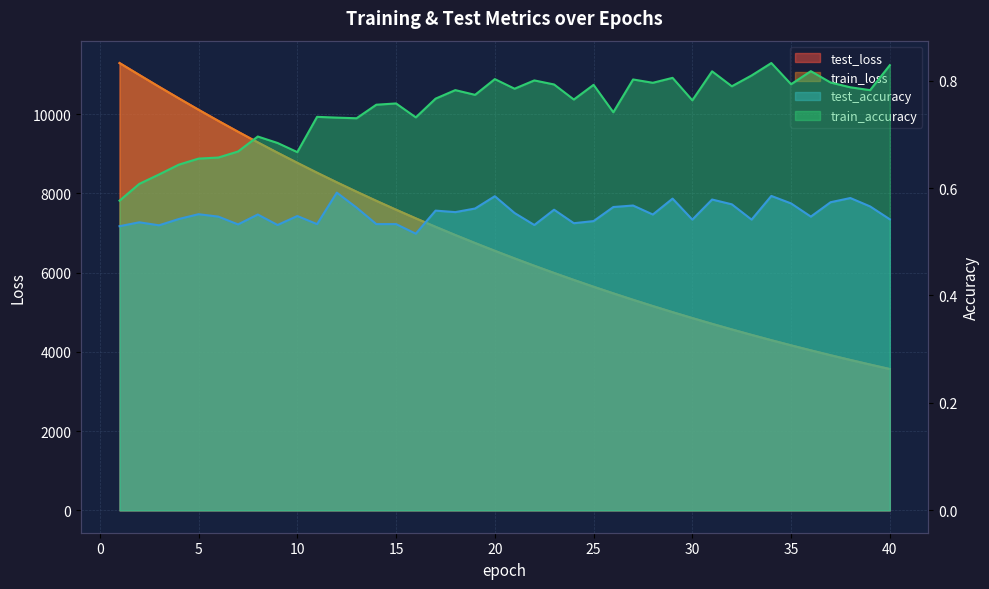

Reading left to right, transcribe all the data shown in this chart.

test_loss: 11289.1	10988.8	10690.5	10398.2	10110.3	9829.4	9555.0	9286.6	9025.7	8770.2	8521.0	8278.4	8042.1	7811.7	7587.4	7369.1	7155.9	6948.3	6746.6	6549.8	6358.7	6172.5	5991.3	5815.2	5643.1	5476.5	5313.7	5155.7	5001.8	4852.5	4706.9	4565.7	4428.0	4294.2	4164.3	4037.9	3914.9	3795.4	3679.3	3566.3
train_loss: 11288.1	10987.3	10689.3	10396.5	10108.9	9827.9	9553.3	9285.1	9023.8	8769.0	8519.3	8276.9	8040.6	7810.1	7585.7	7367.4	7154.3	6946.9	6745.2	6548.6	6357.4	6171.1	5989.9	5813.7	5642.0	5475.3	5312.5	5154.5	5000.8	4851.5	4705.9	4564.6	4427.0	4293.2	4163.3	4036.9	3914.1	3794.6	3678.4	3565.4
test_accuracy: 0.5	0.5	0.5	0.5	0.6	0.5	0.5	0.6	0.5	0.5	0.5	0.6	0.6	0.5	0.5	0.5	0.6	0.6	0.6	0.6	0.6	0.5	0.6	0.5	0.5	0.6	0.6	0.6	0.6	0.5	0.6	0.6	0.5	0.6	0.6	0.5	0.6	0.6	0.6	0.5
train_accuracy: 0.6	0.6	0.6	0.6	0.7	0.7	0.7	0.7	0.7	0.7	0.7	0.7	0.7	0.8	0.8	0.7	0.8	0.8	0.8	0.8	0.8	0.8	0.8	0.8	0.8	0.7	0.8	0.8	0.8	0.8	0.8	0.8	0.8	0.8	0.8	0.8	0.8	0.8	0.8	0.8